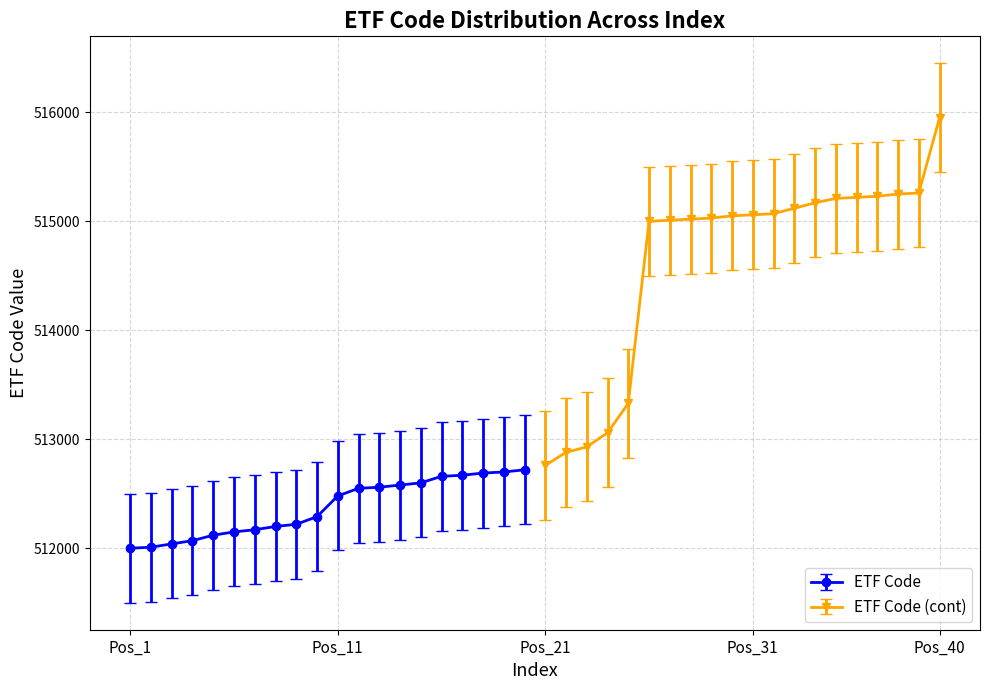

What is the highest value of the ETF Code (cont) series?

515950